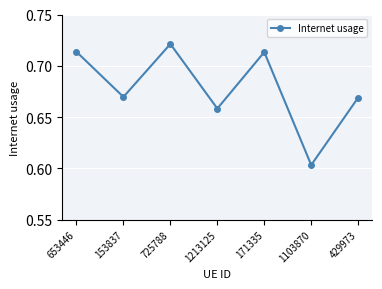

Which label corresponds to the largest value in the chart?

725788